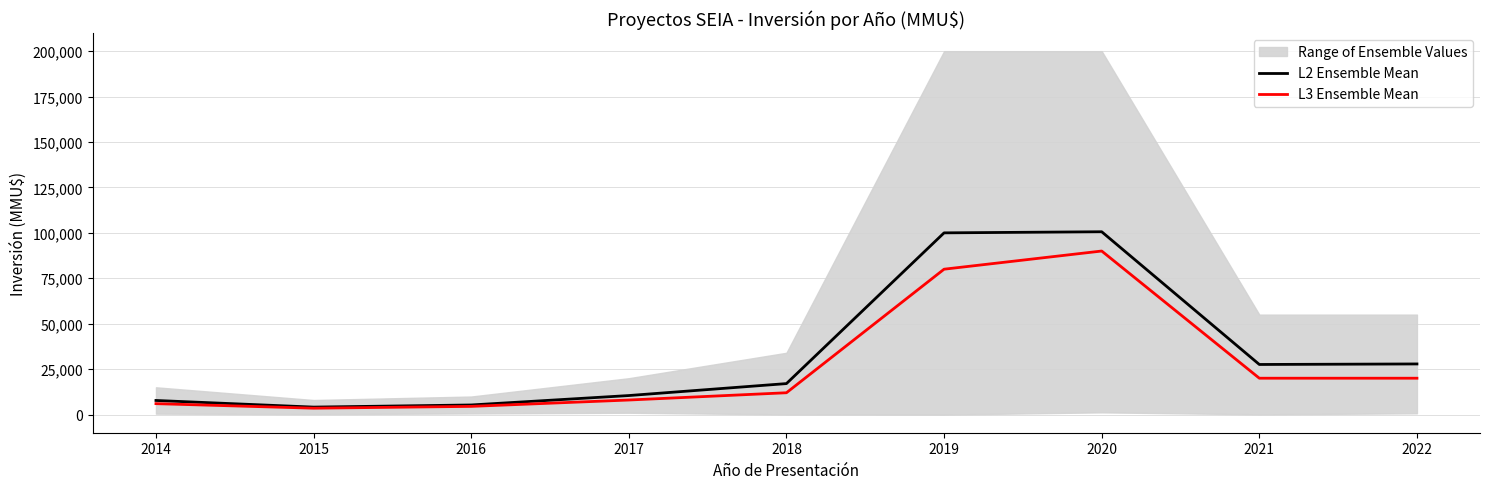

Which series changed the most between 2014 and 2019?

L2 Ensemble Mean